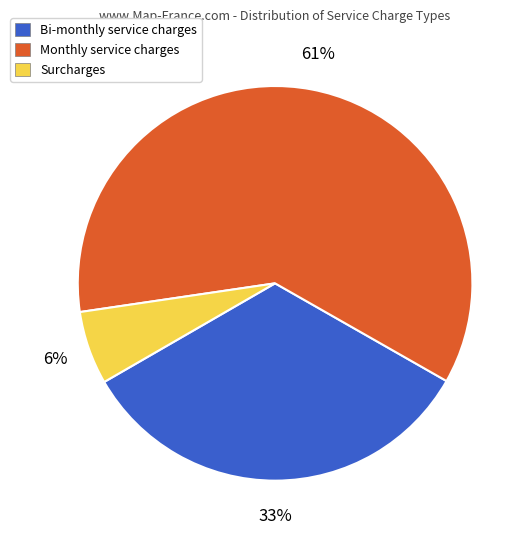

Which category has the smallest portion of the pie?

Surcharges